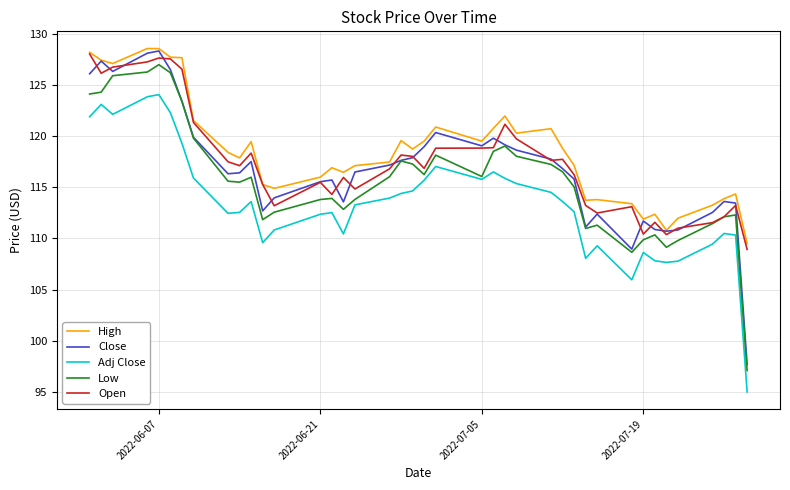

What is the sum of all Close values?

4677.4